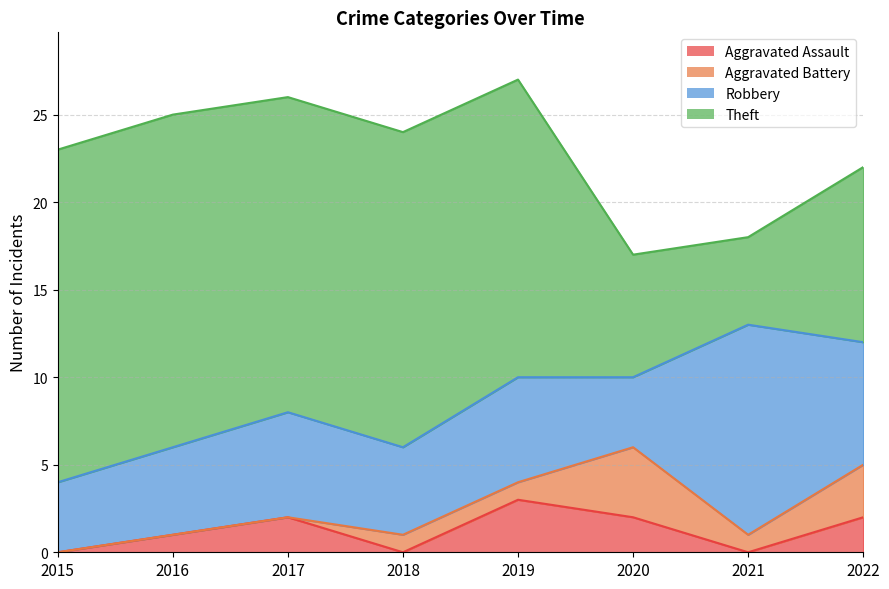

Which series has the widest spread of values?

Theft